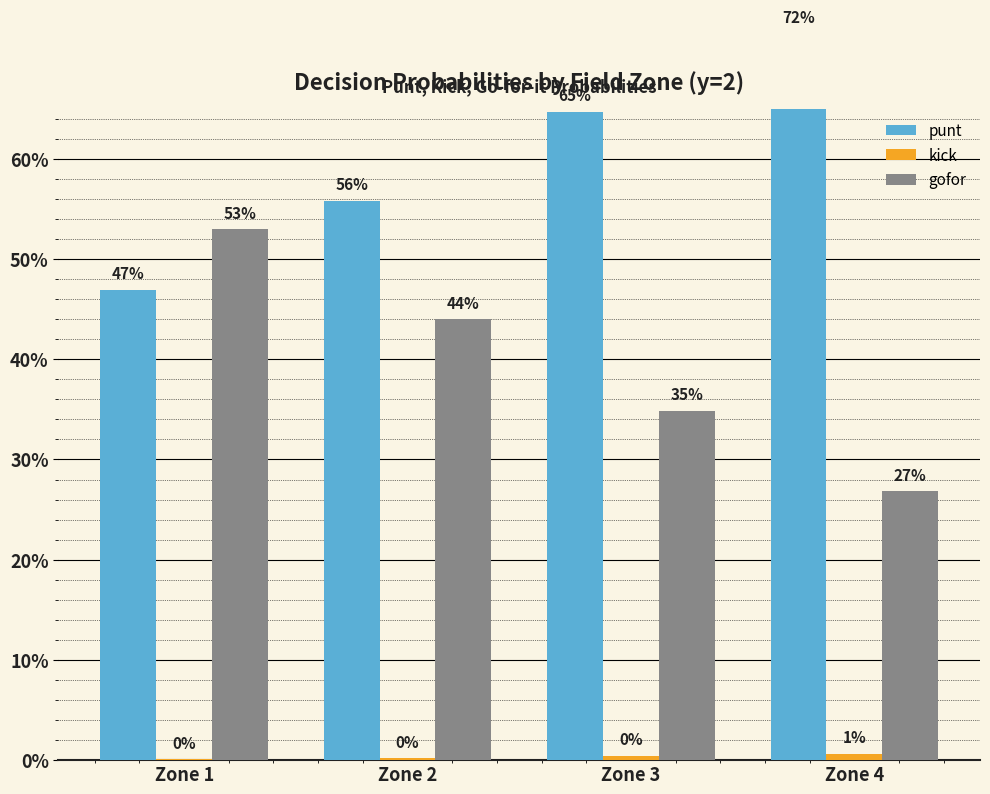

List the series in order of their overall mean, lowest first.

kick, gofor, punt